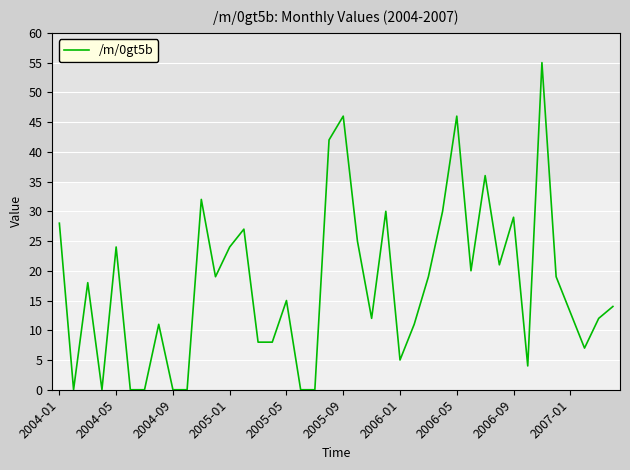

What is the greatest value displayed?

55